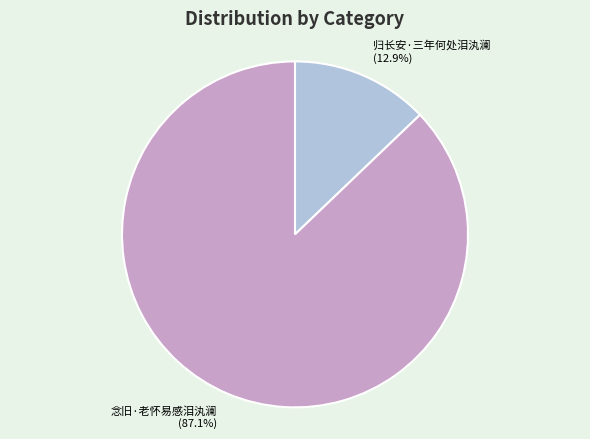

Rank the categories by value from lowest to highest.

归长安·三年何处泪汍澜, 念旧·老怀易感泪汍澜